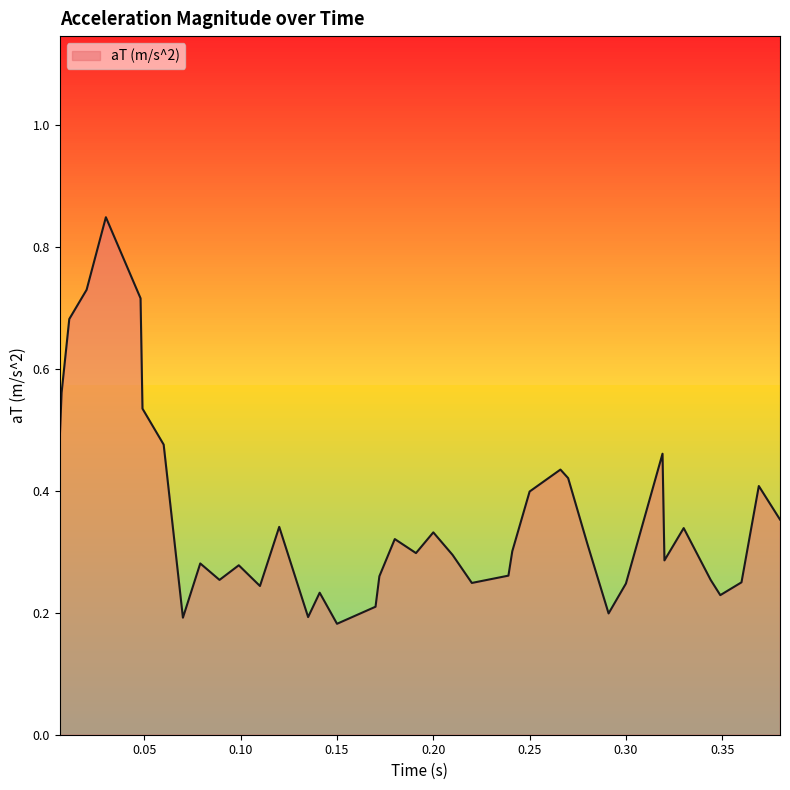

Does the chart have visible grid lines?

No